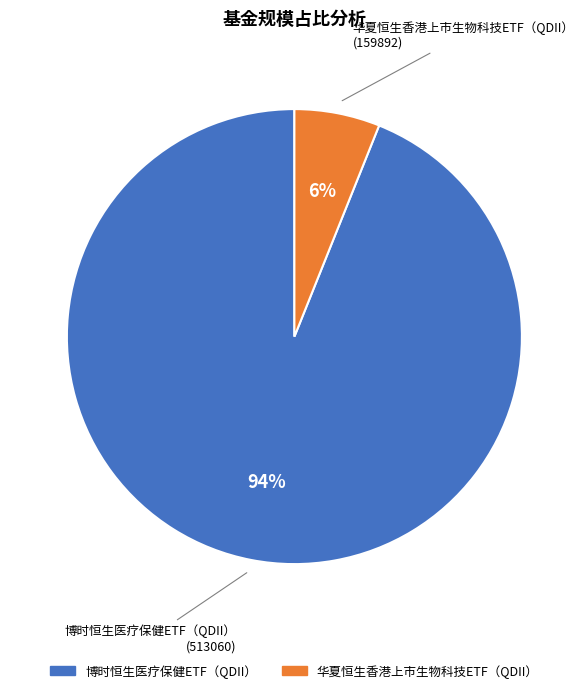

To the nearest percent, what portion does 华夏恒生香港上市生物科技ETF（QDII） represent?

6%